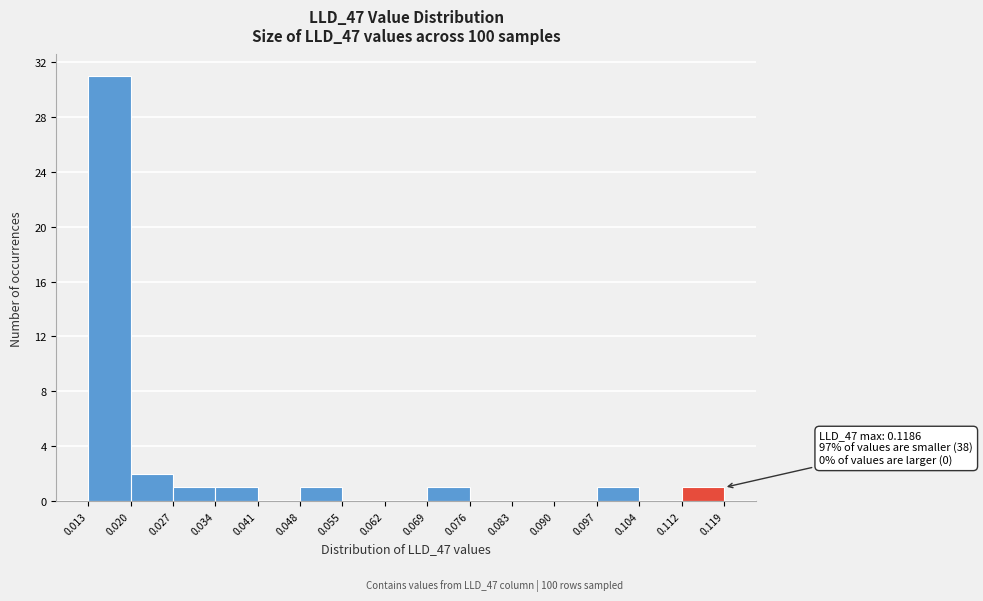

Over which range of the x-axis is the bar tallest?

0.013 to 0.020